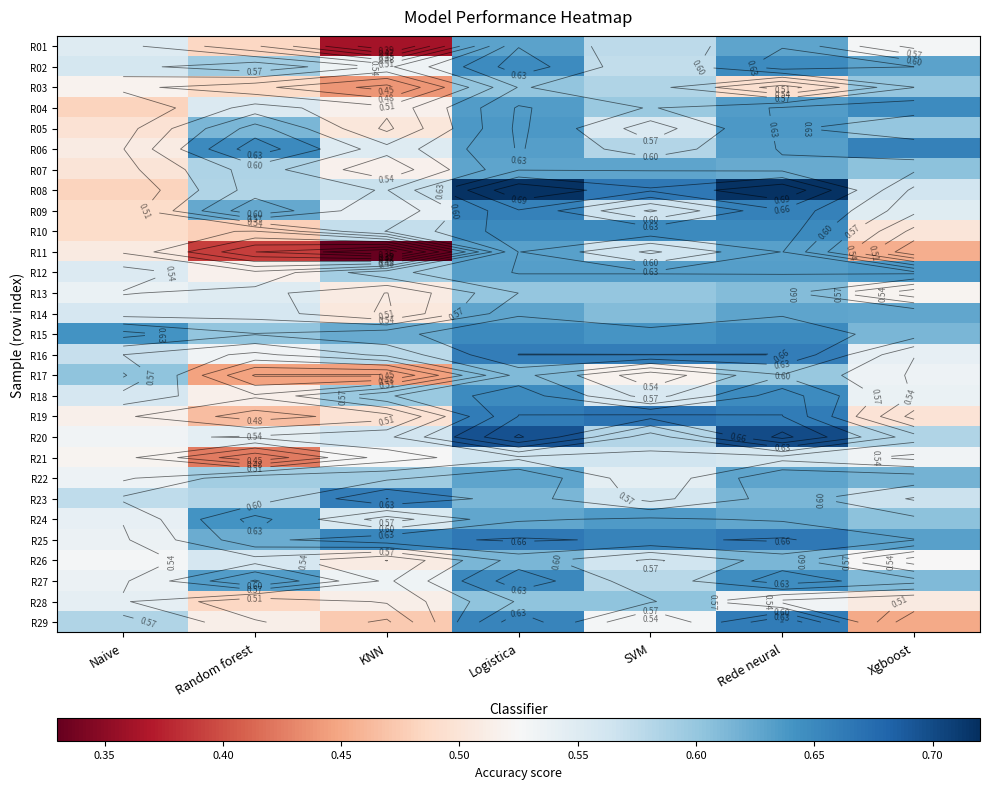

The value of R27 at KNN is 0.8. True or false?

False